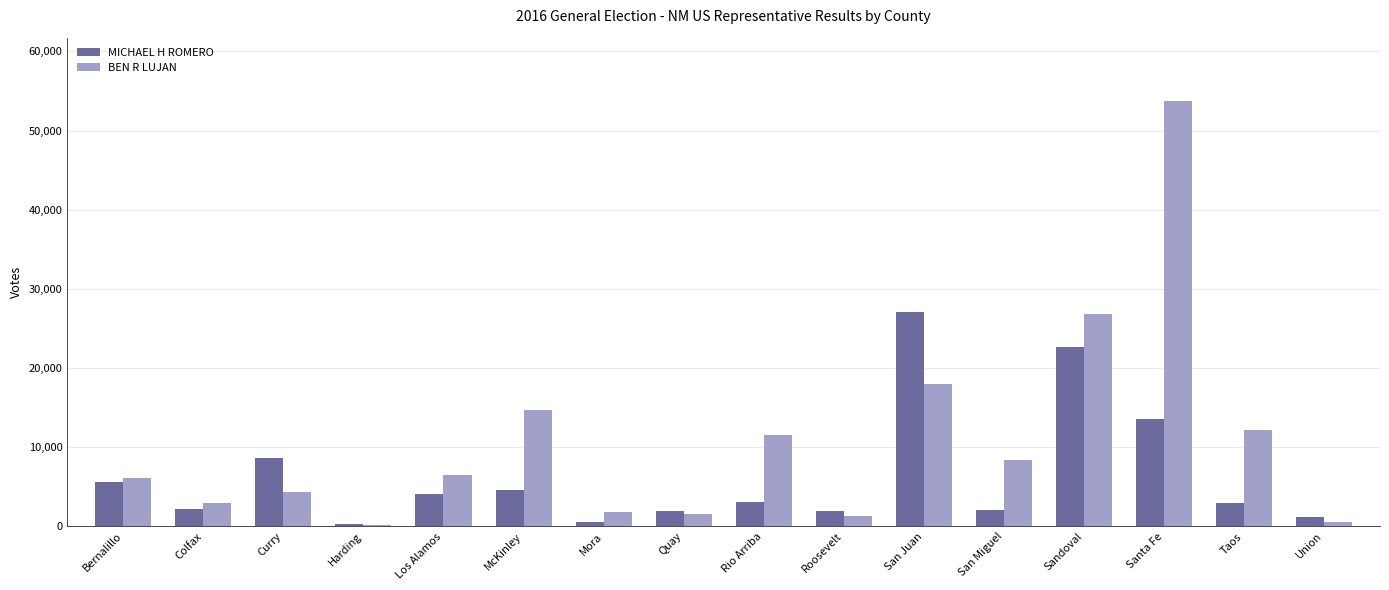

The MICHAEL H ROMERO series shows 2124 at San Miguel. True or false?

True